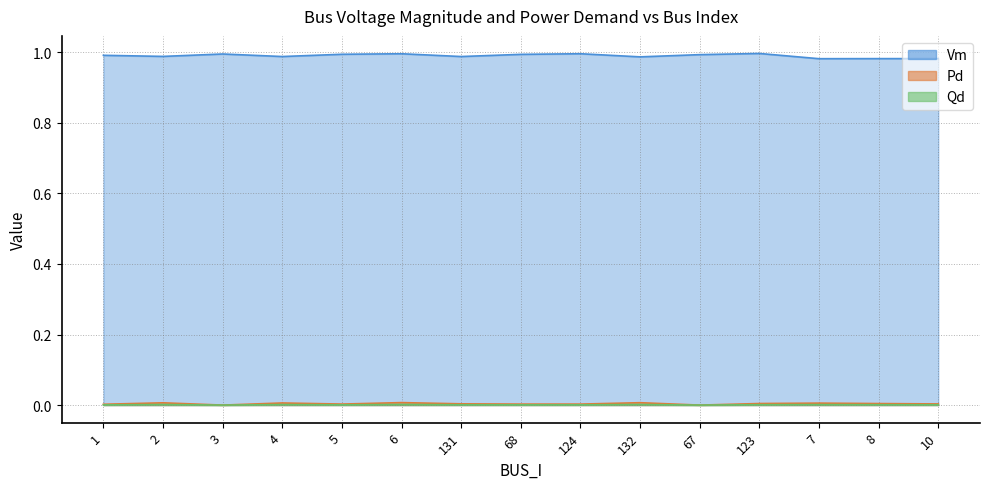

How many interior local valleys does the Qd series have?

4